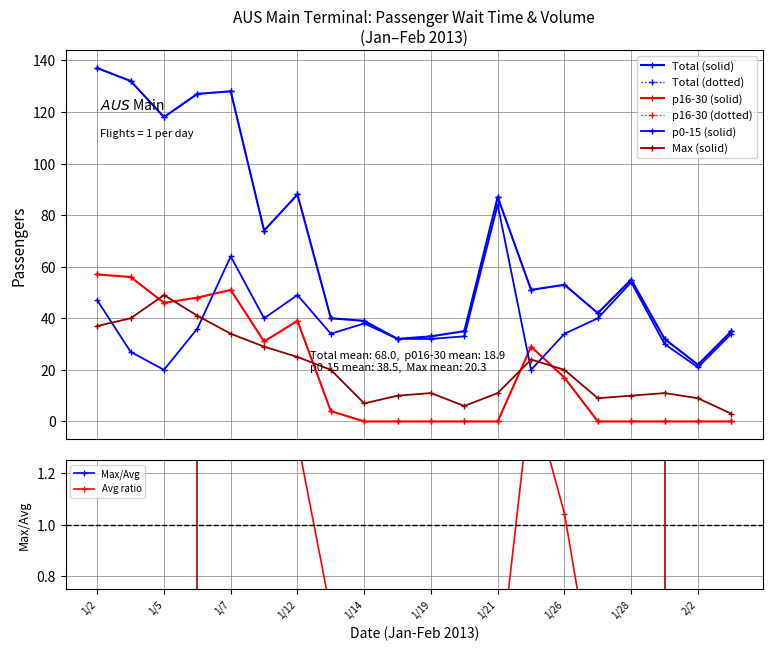

What is the label of the 4th point from the left?

1/6